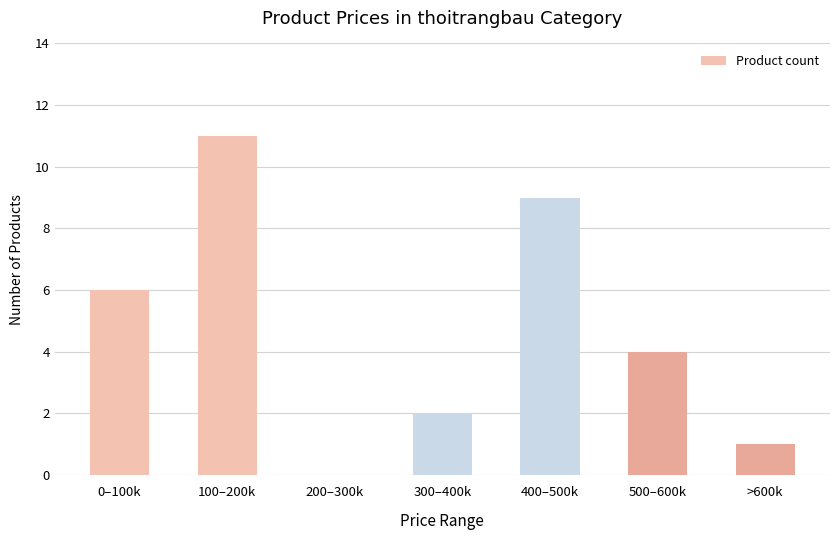

Approximately how many times larger is the value at 100–200k compared to >600k?

11.0